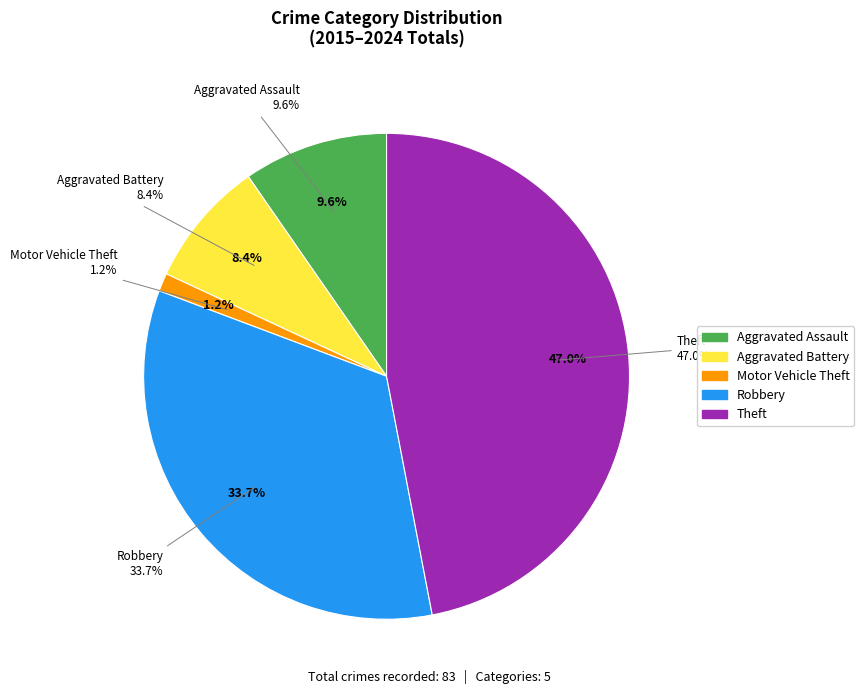

Does 2019 represent more than half of the total?

No